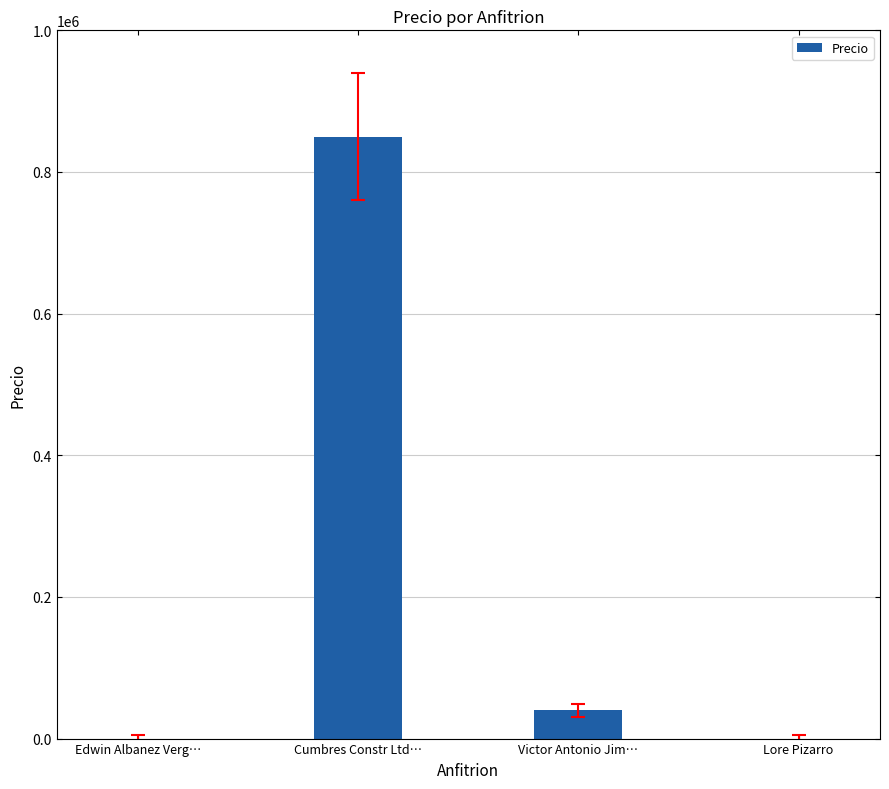

Which label corresponds to the largest value in the chart?

Cumbres Constr Ltd…